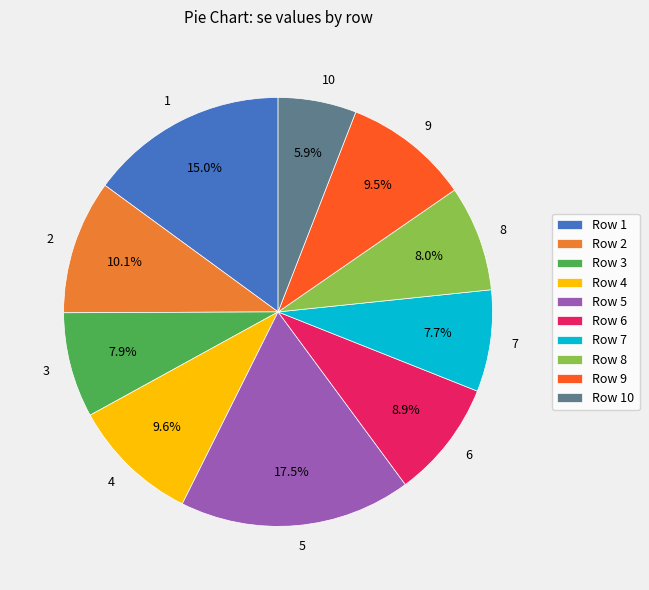

What is the largest slice in the pie chart?

5